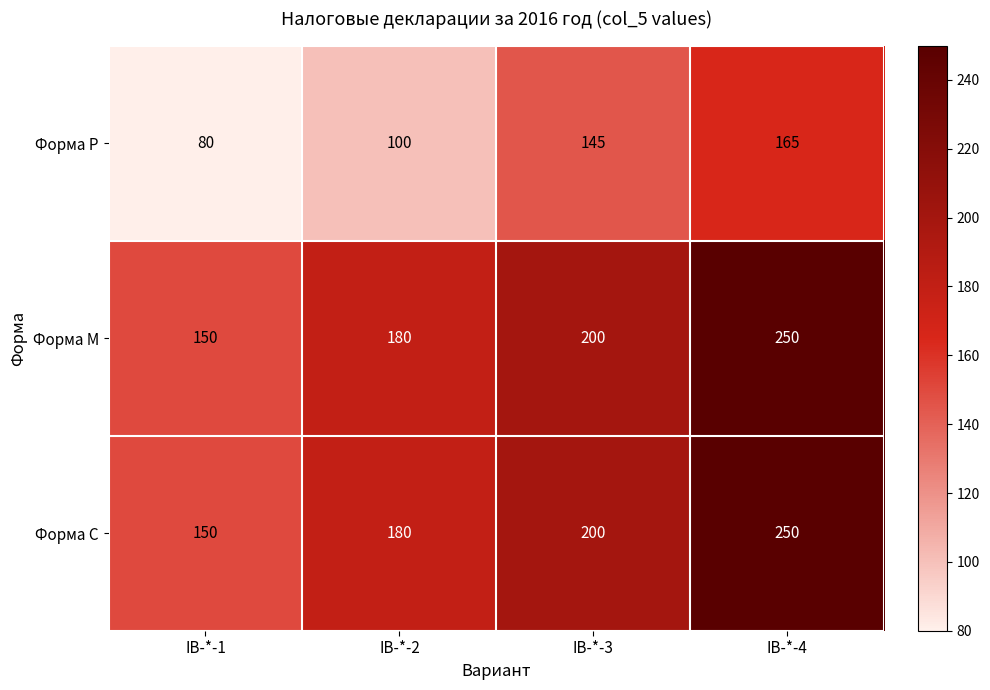

What value does the Форма М series have at IB-*-3?

200